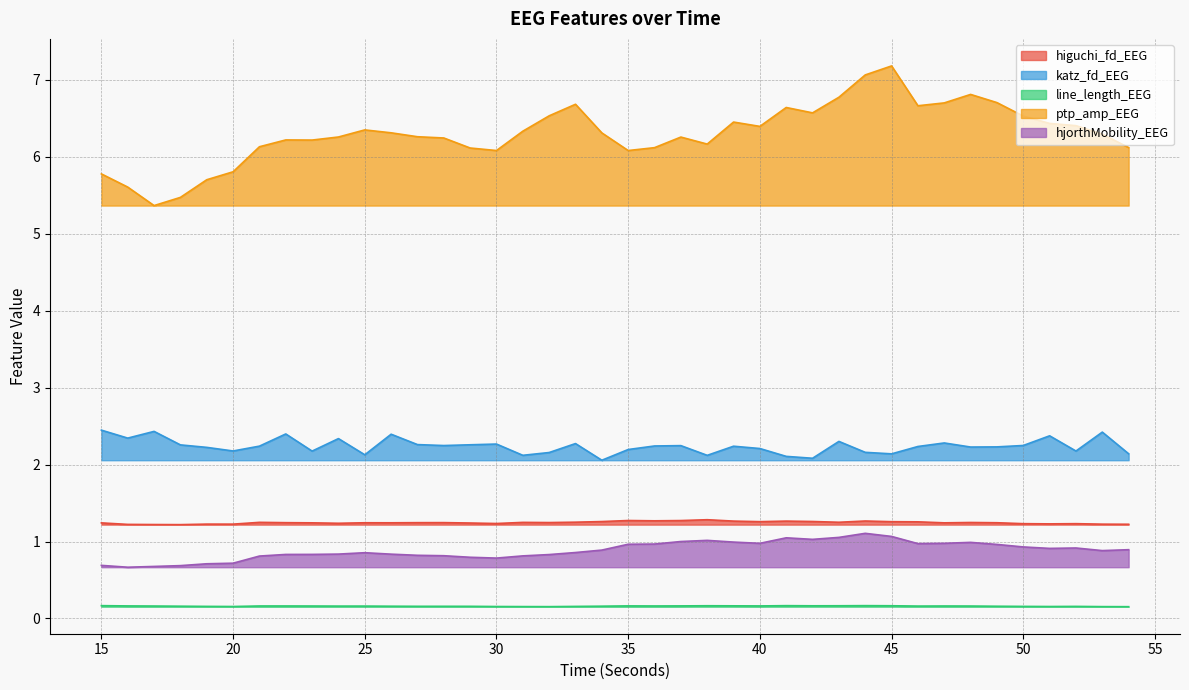

List the series in order of their peak value, lowest first.

line_length_EEG, hjorthMobility_EEG, higuchi_fd_EEG, katz_fd_EEG, ptp_amp_EEG